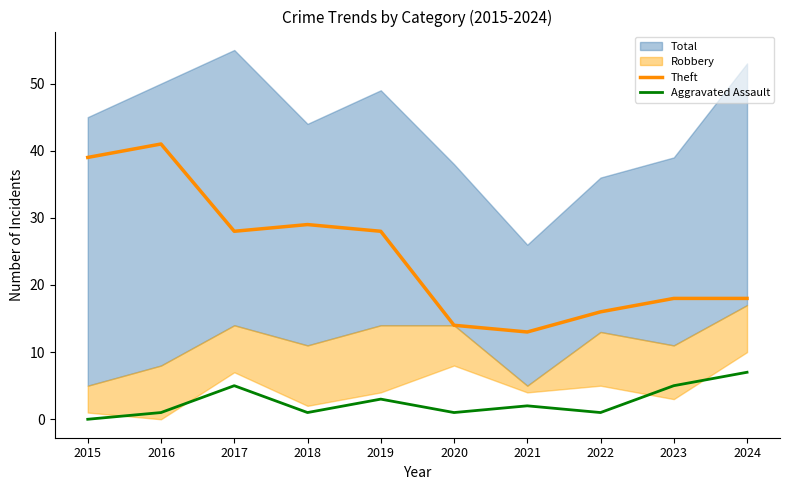

What is the sum of the Theft values at 2019 and 2020?

42